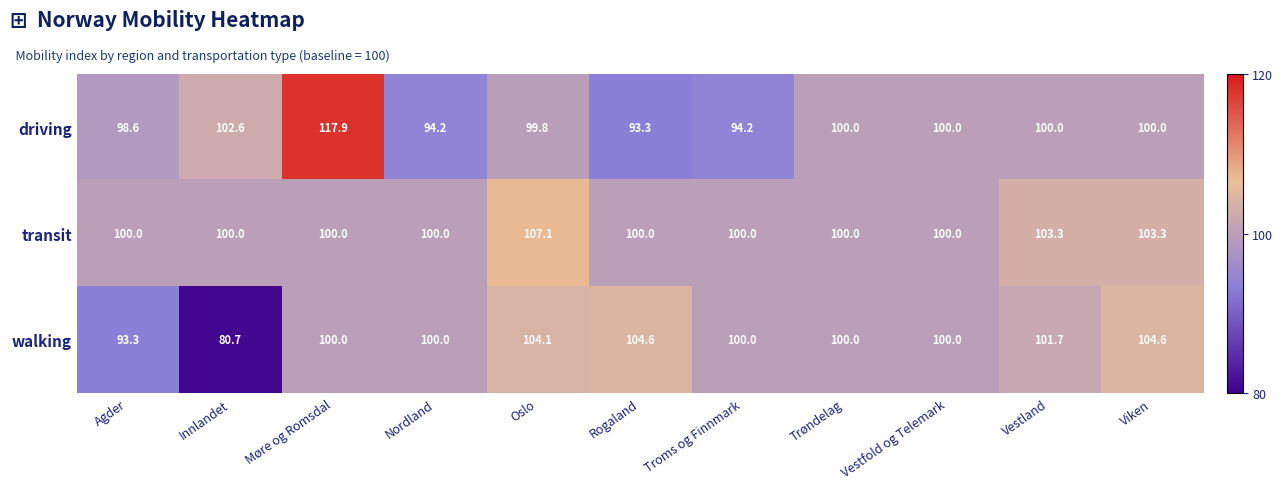

The transit series shows 157.5 at Vestfold og Telemark. True or false?

False